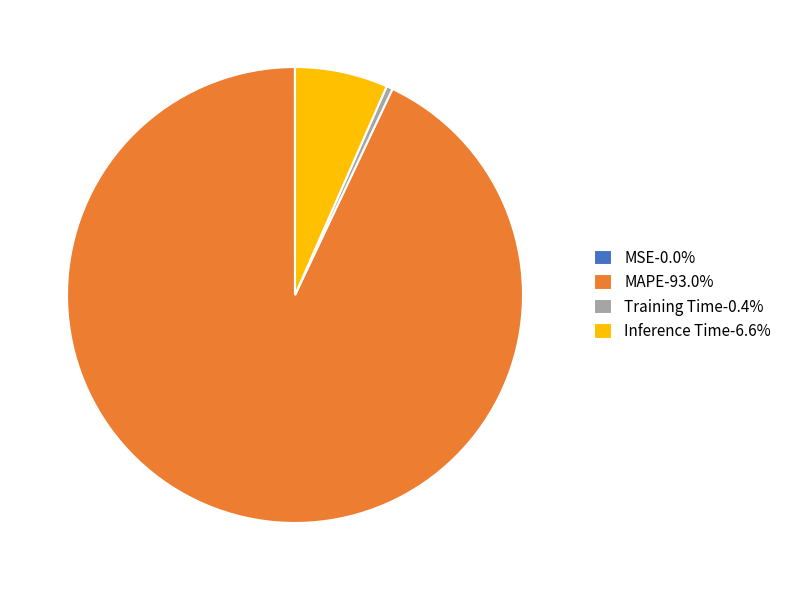

Is the sum of MAPE-93.0% and Training Time-0.4% greater than half?

Yes